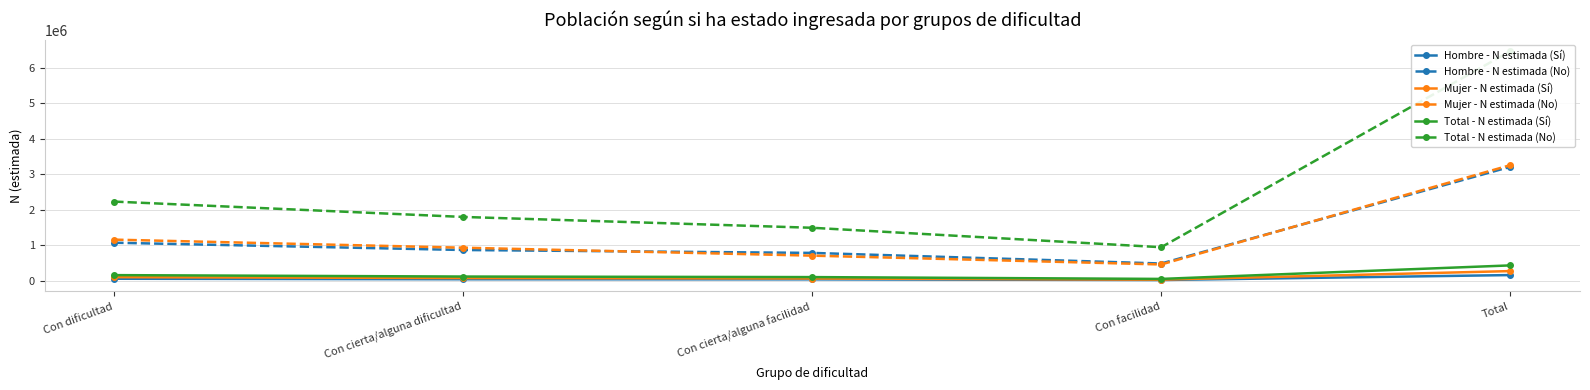

At which category does Total - N estimada (Sí) reach its first local valley?

Con facilidad